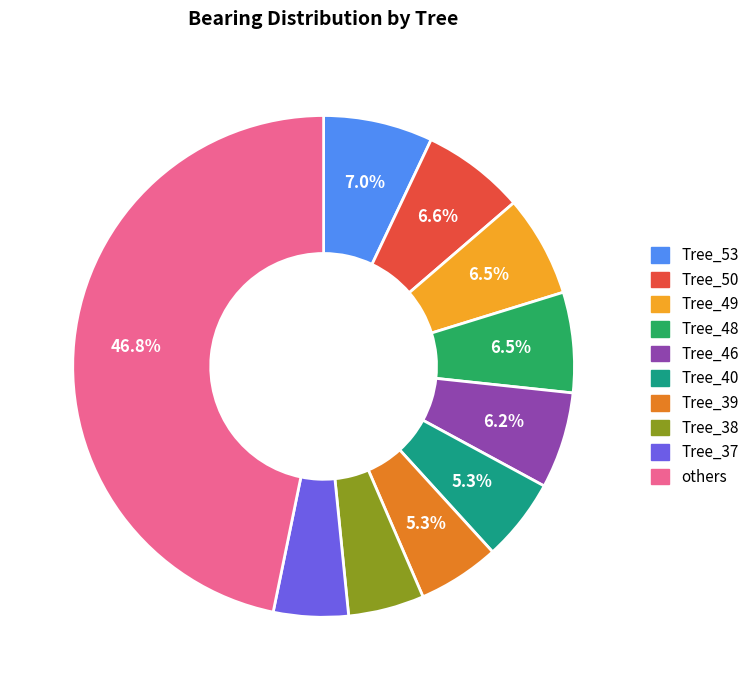

Is there any slice that represents more than half of the pie?

No